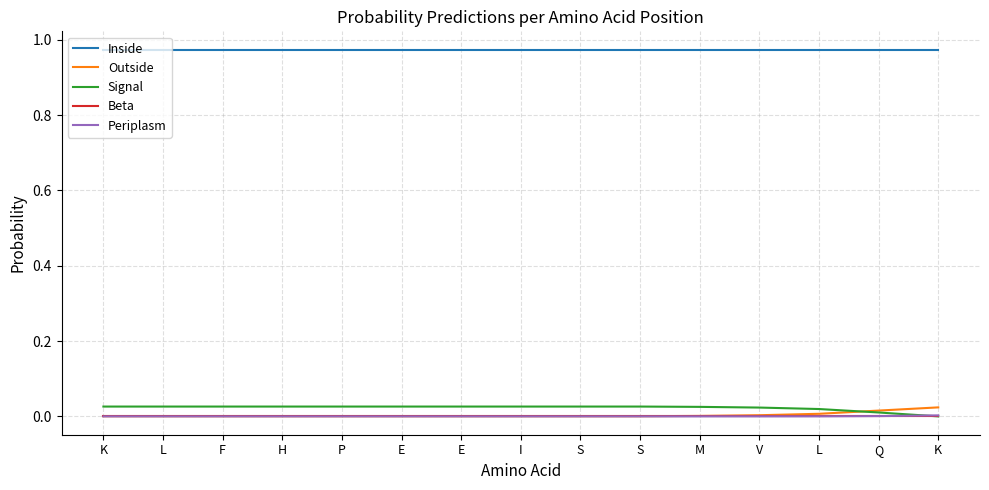

What is the greatest value displayed?

1.0